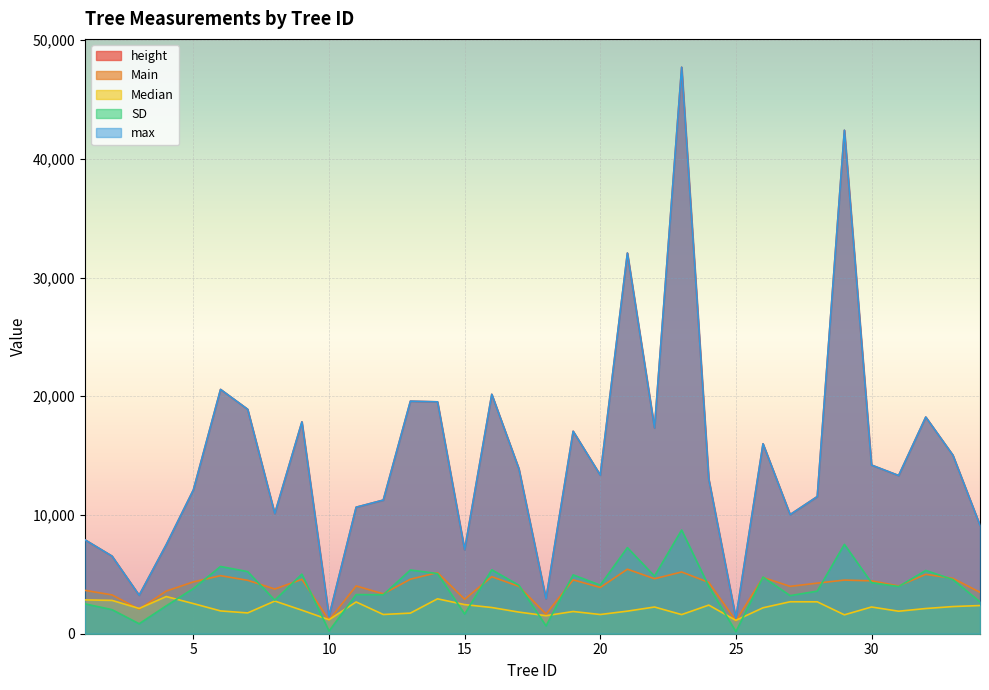

What is the value of the SD point at the 10th from the left?

223.4